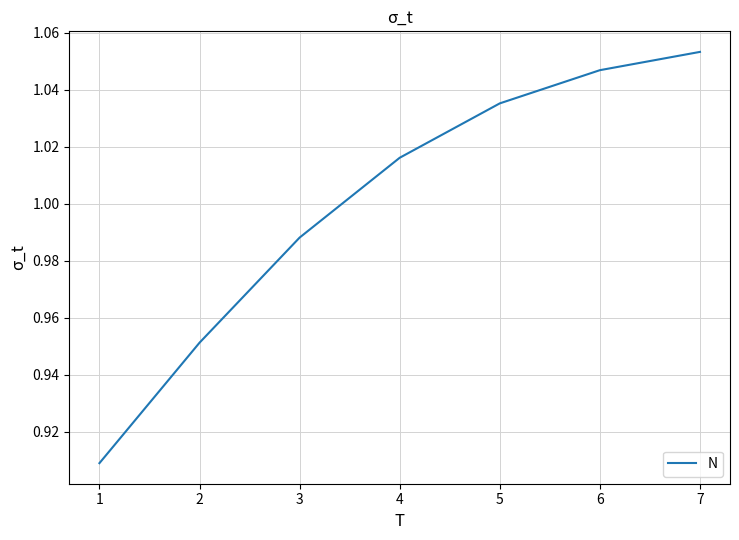

The value at 7 is 0.4. True or false?

False